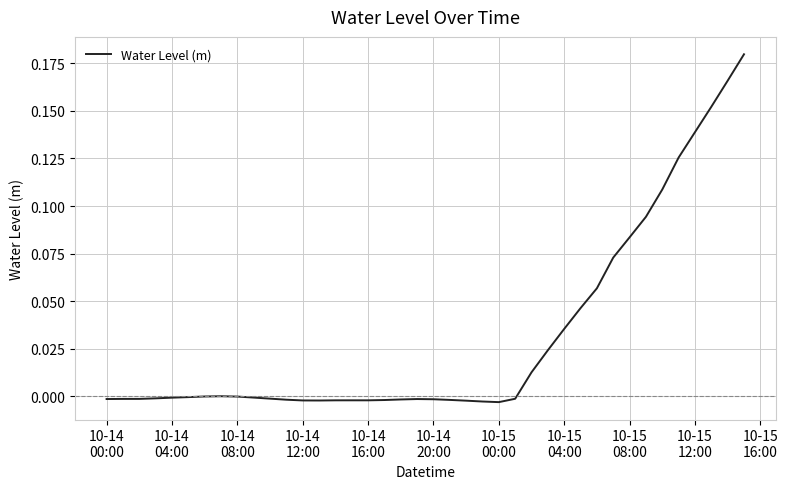

How many lines are shown in the chart?

1